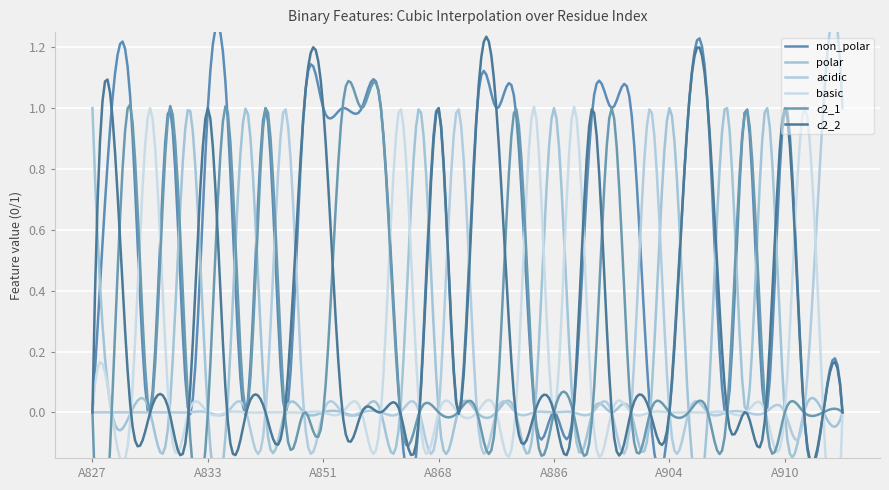

At which category does c2_2 reach its first local peak?

A828